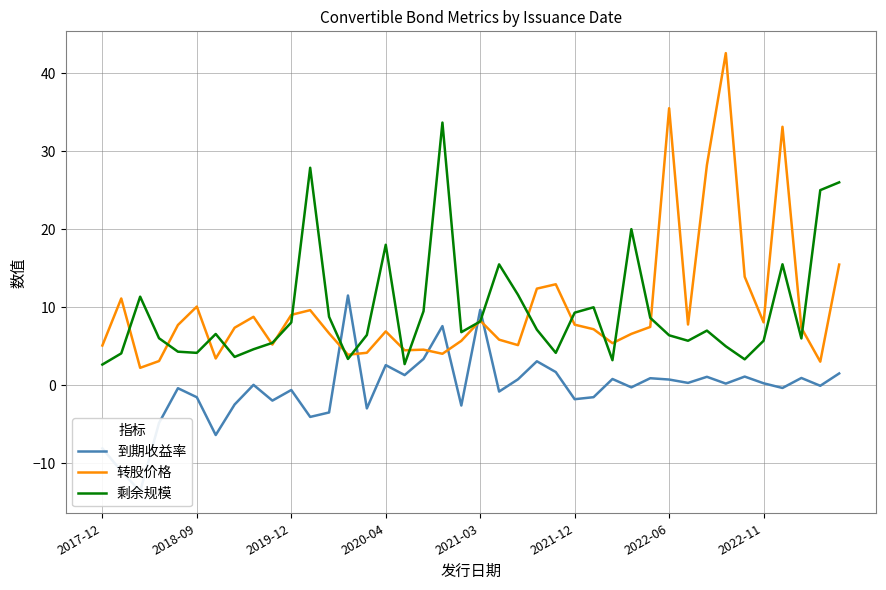

True or false: 转股价格 and 到期收益率 cross at least once.

True